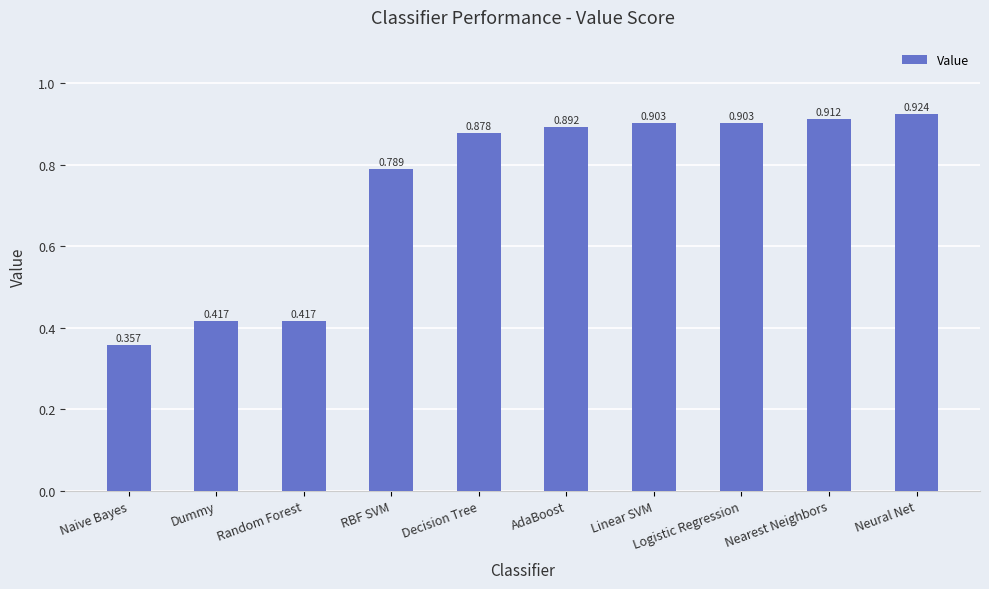

At which label is the value closest to 0?

Naive Bayes